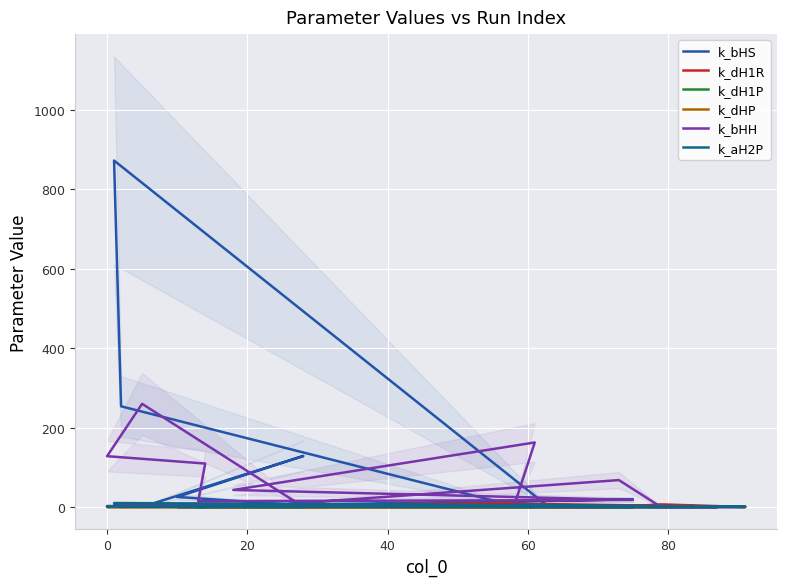

True or false: k_dHP and k_dH1P intersect in this chart.

True